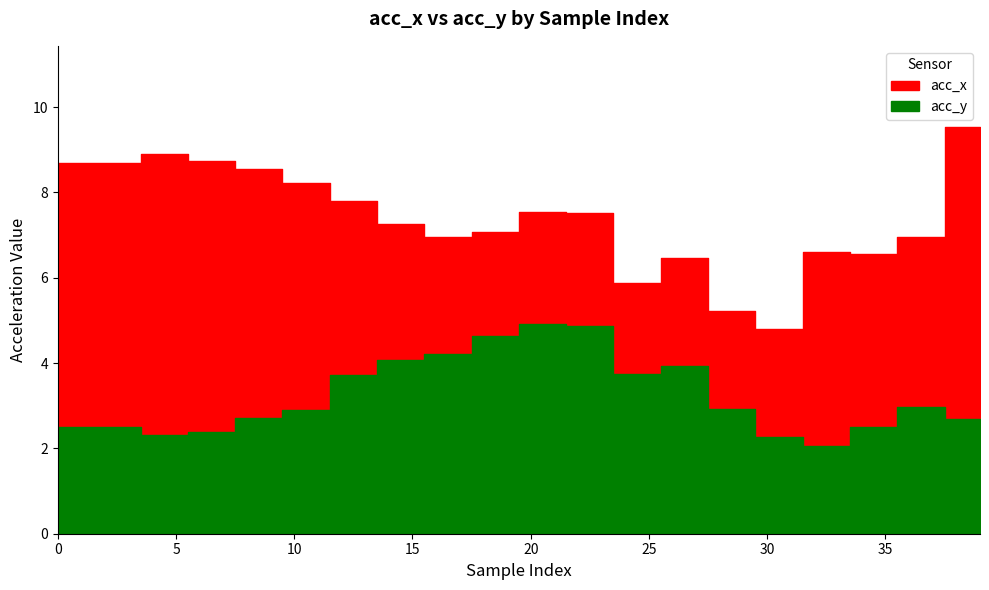

What is the approximate value of acc_x at 30?

4.8